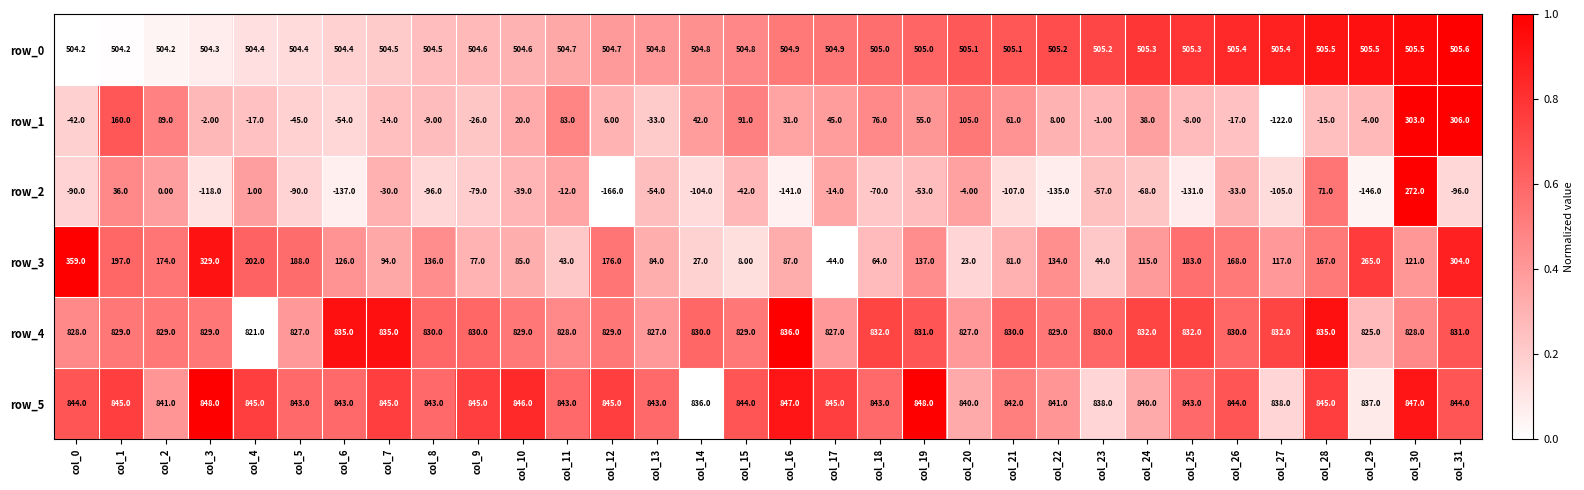

Which series has the largest total across all categories?

row_5